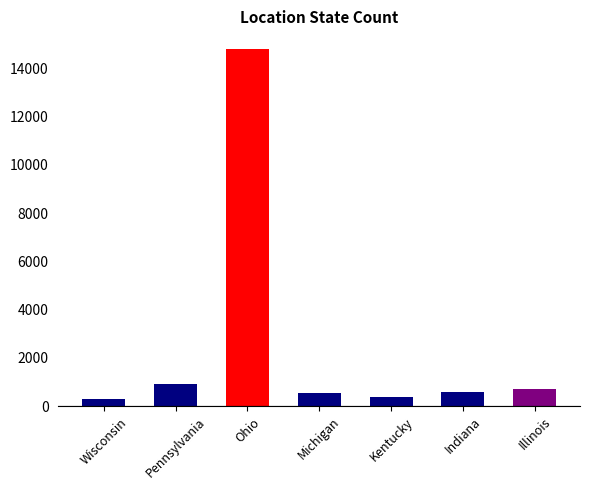

How many bars are there in total?

7